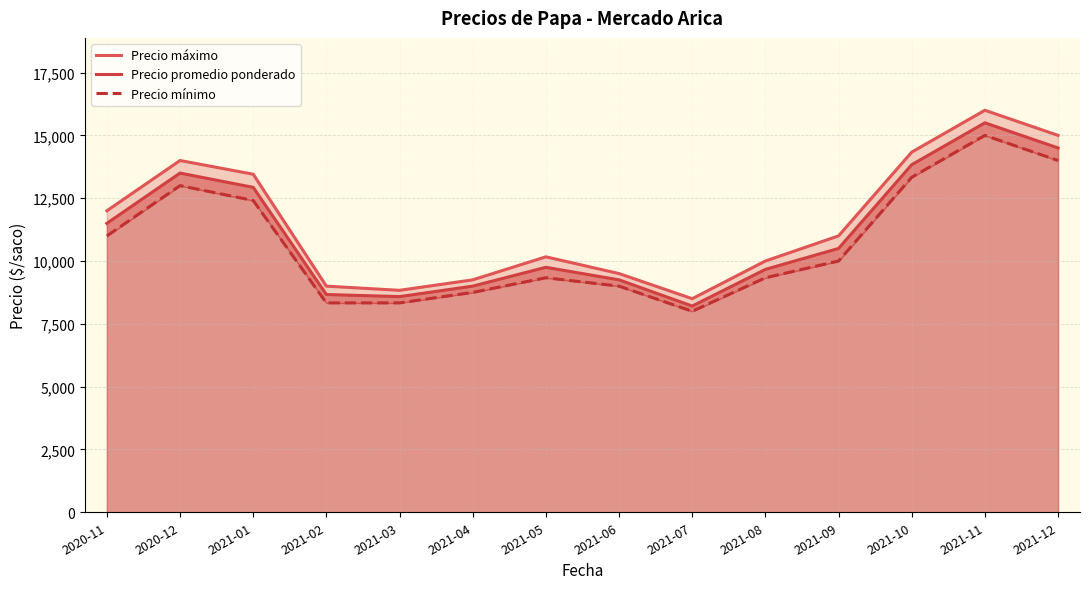

How many interior local valleys does the Precio máximo series have?

2